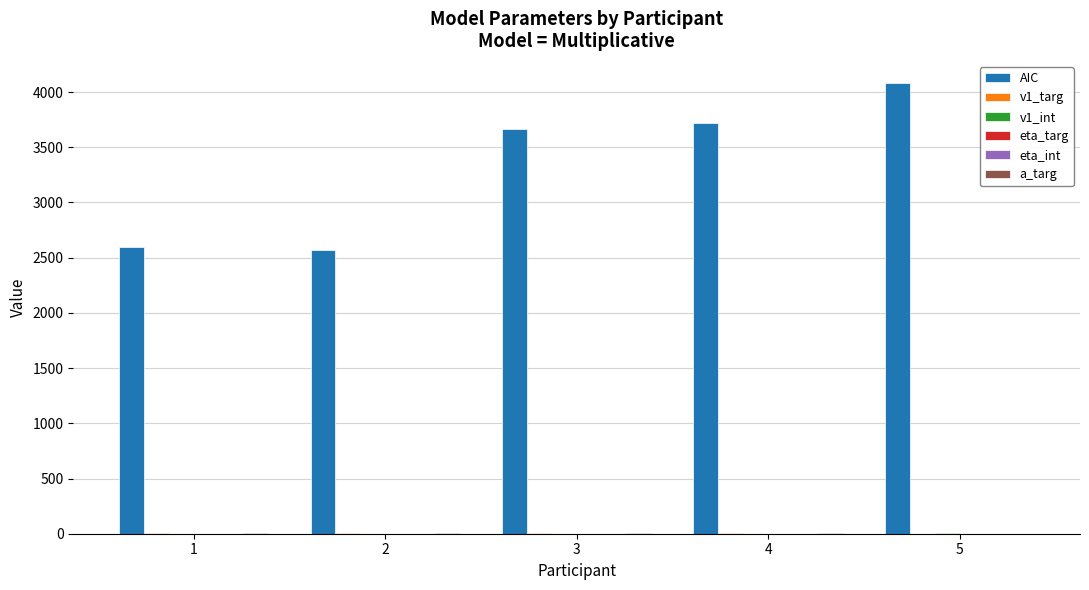

Which series changed the most between 3 and 5?

AIC